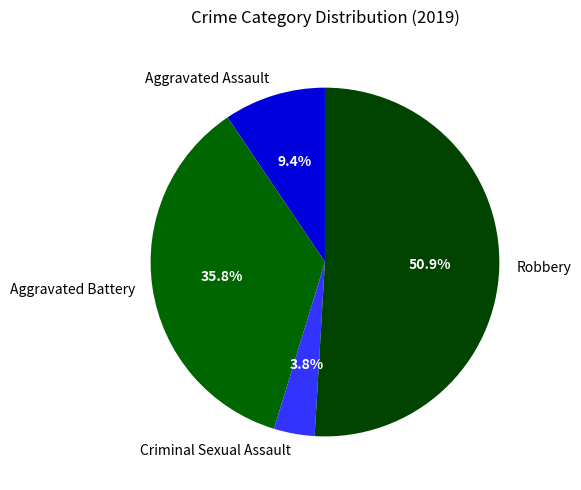

Do Aggravated Battery and Criminal Sexual Assault together represent more than half of the pie?

No